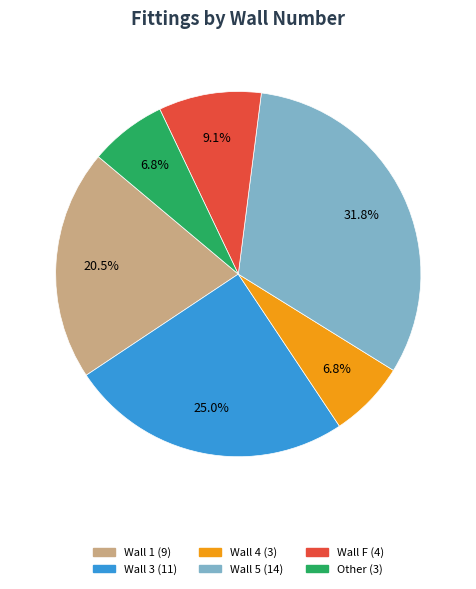

What percentage is NOT represented by Wall 4?

93.2%